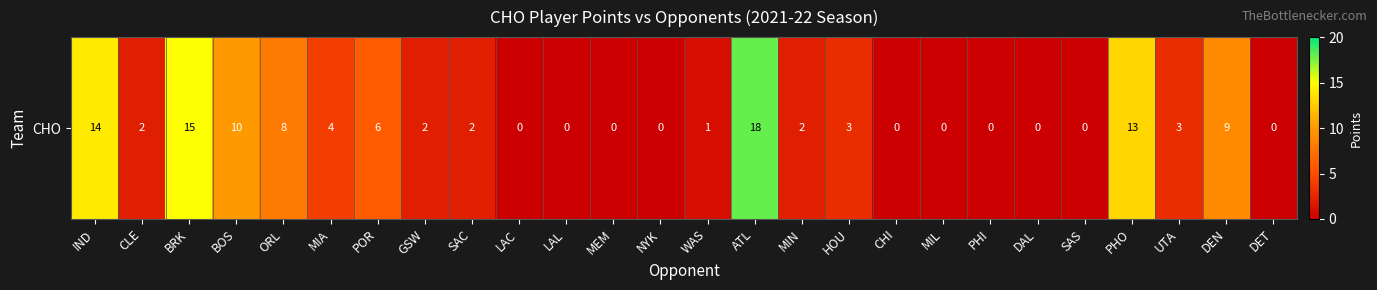

What is the difference between the values at ORL and CLE?

6